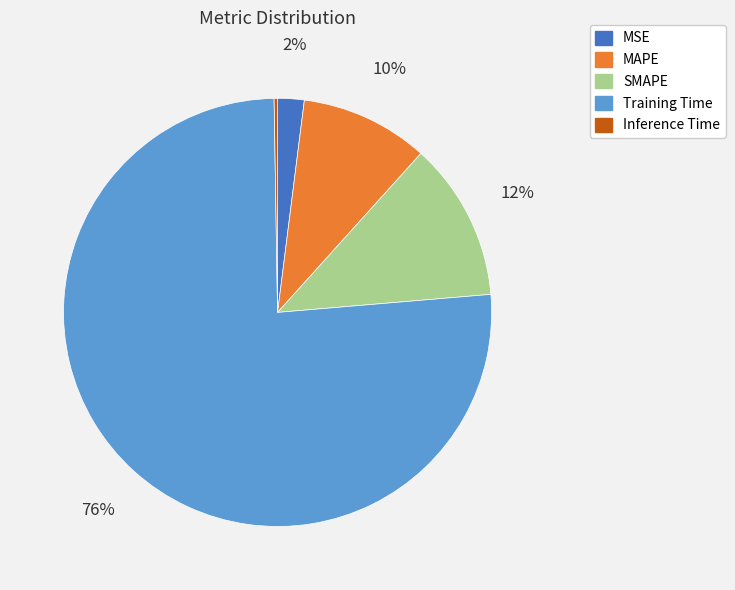

Which has a higher value, MSE or Training Time?

Training Time